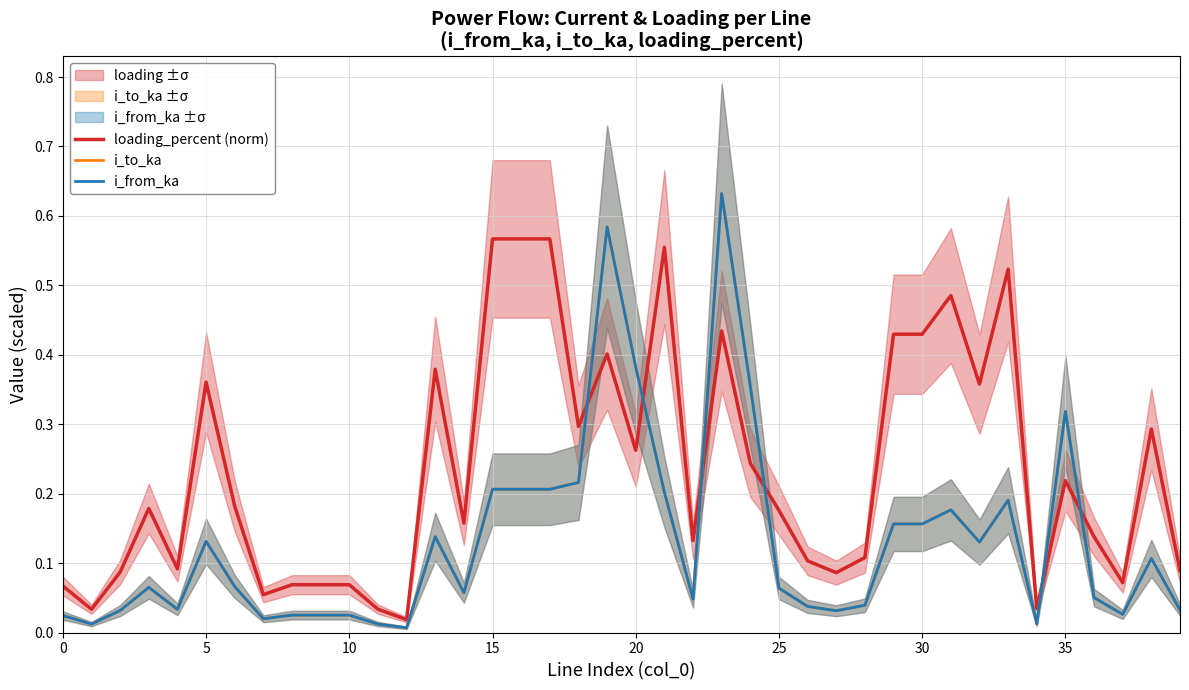

What are all the series names shown in the legend?

loading_percent (norm), i_to_ka, i_from_ka